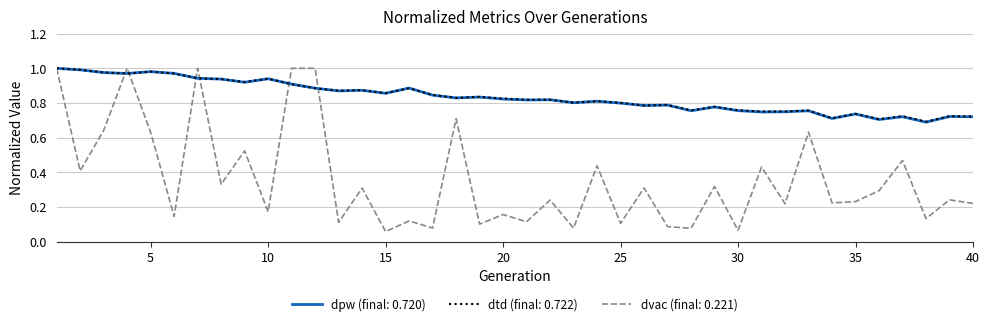

Which series has the widest spread of values?

dvac (final: 0.221)